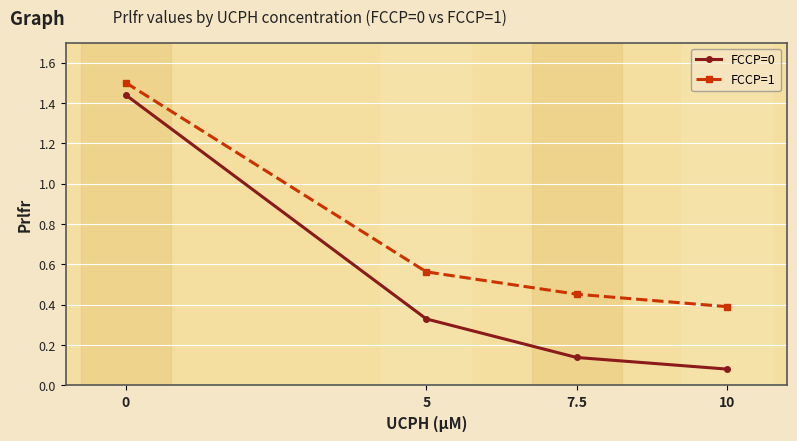

The value of FCCP=1 at 10 is 0.4. True or false?

True